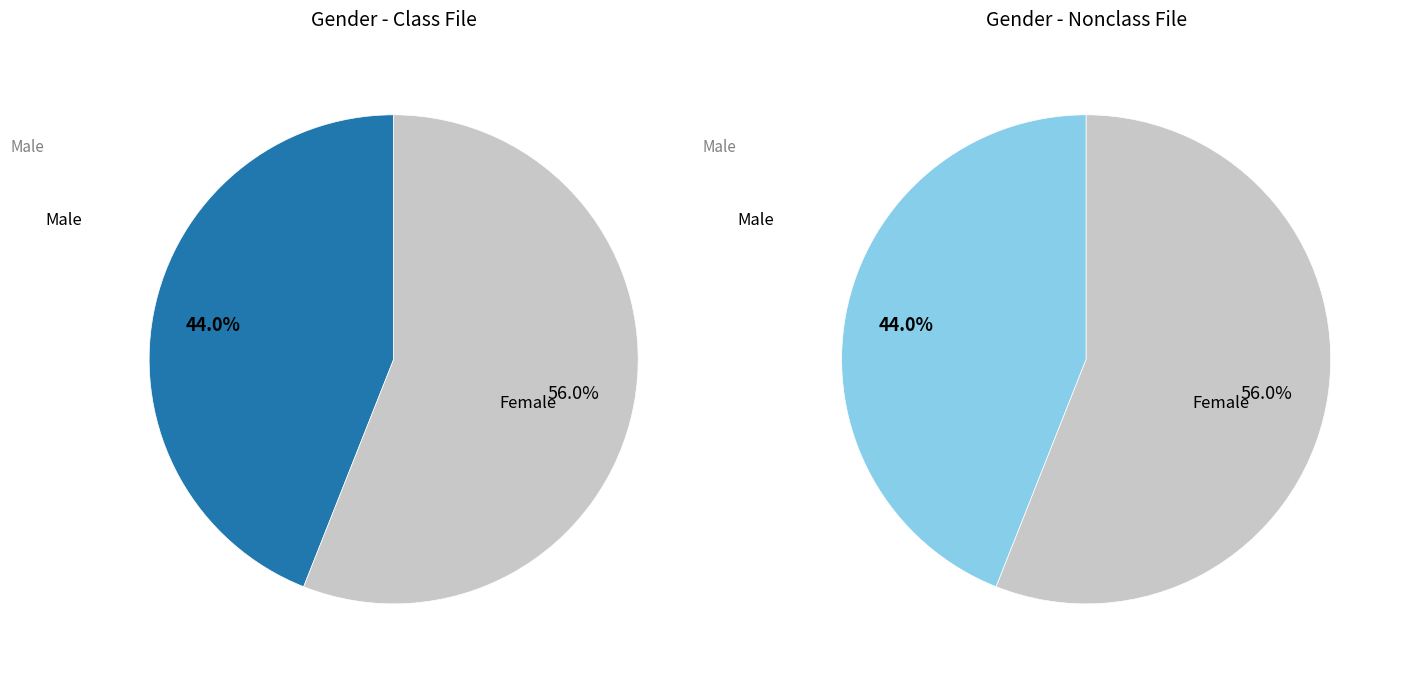

What is the majority slice?

Female